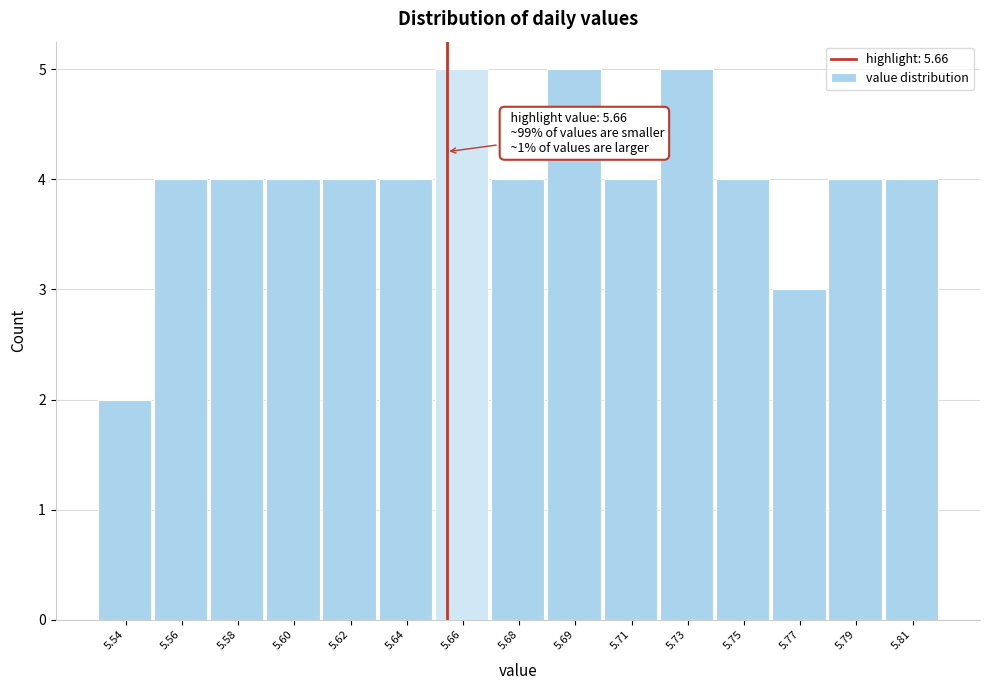

Reading left to right, what are all the values shown in this chart?

5.54=2	5.56=4	5.58=4	5.60=4	5.62=4	5.64=4	5.66=5	5.68=4	5.69=5	5.71=4	5.73=5	5.75=4	5.77=3	5.79=4	5.81=4